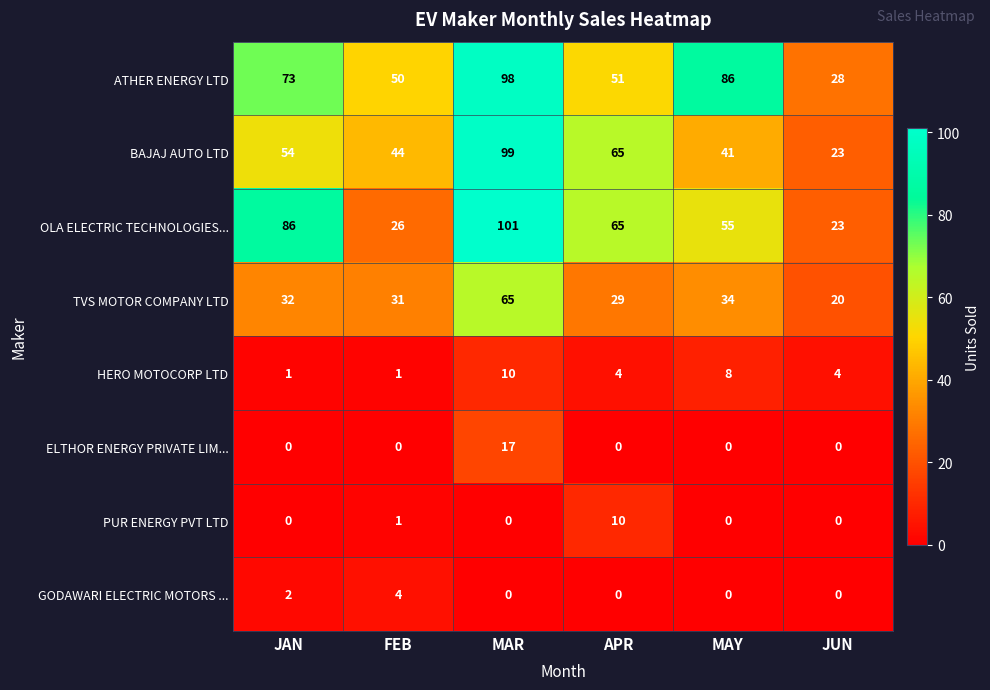

List the labels in order of ATHER ENERGY LTD value, smallest first.

JUN, FEB, APR, JAN, MAY, MAR